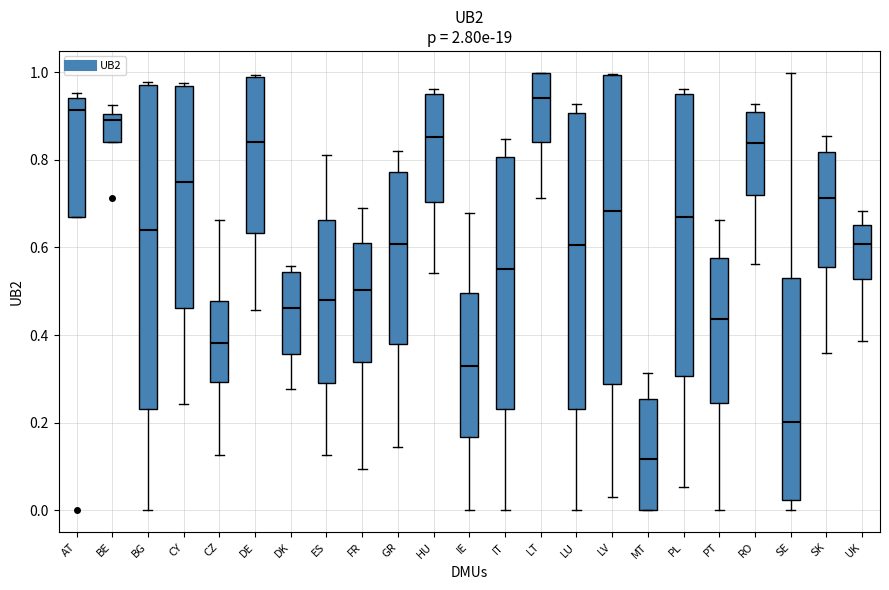

Which box is the tallest, from its lower edge to its upper edge?

BG